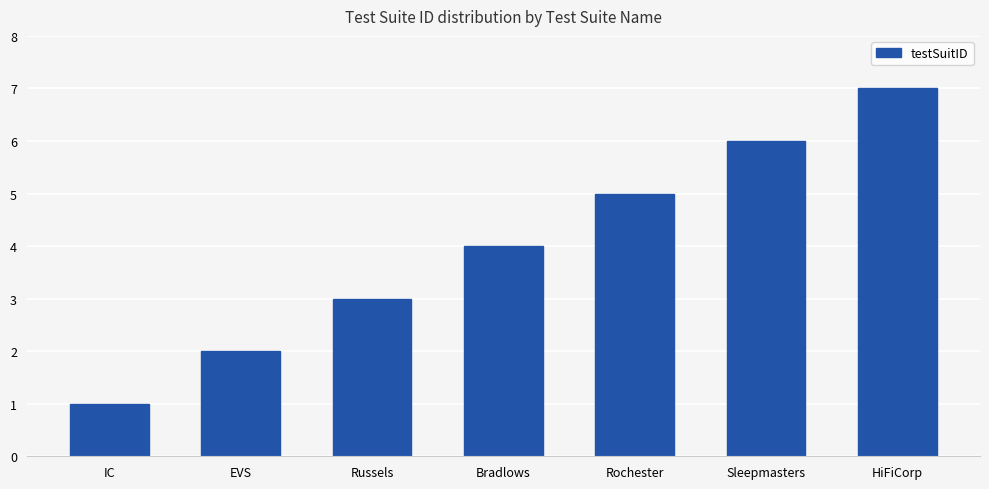

What is the label of the 1st bar from the left?

IC